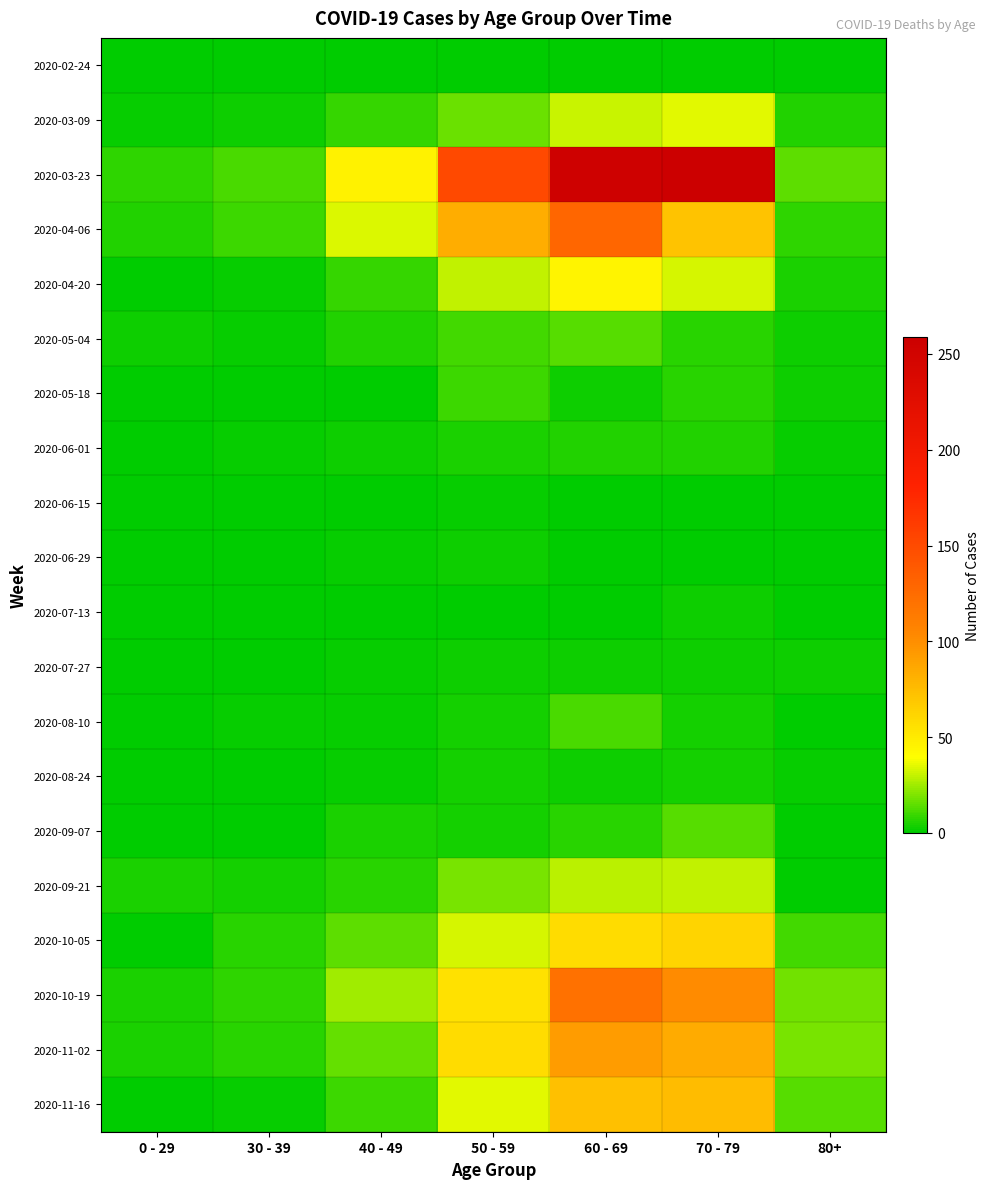

At which category does the chart reach its peak across all series?

70 - 79